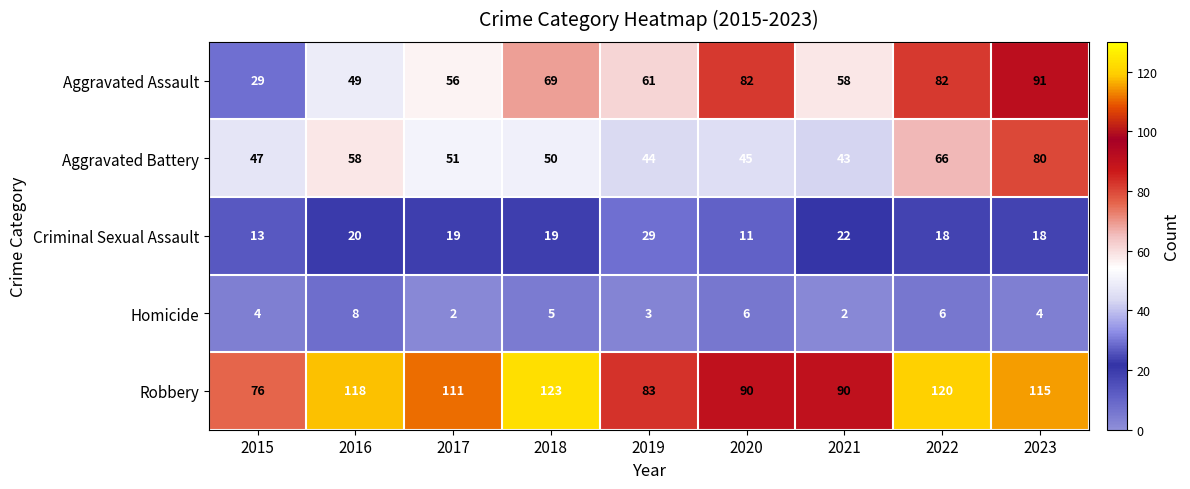

True or false: Aggravated Assault has a value of 22 at 2023.

False